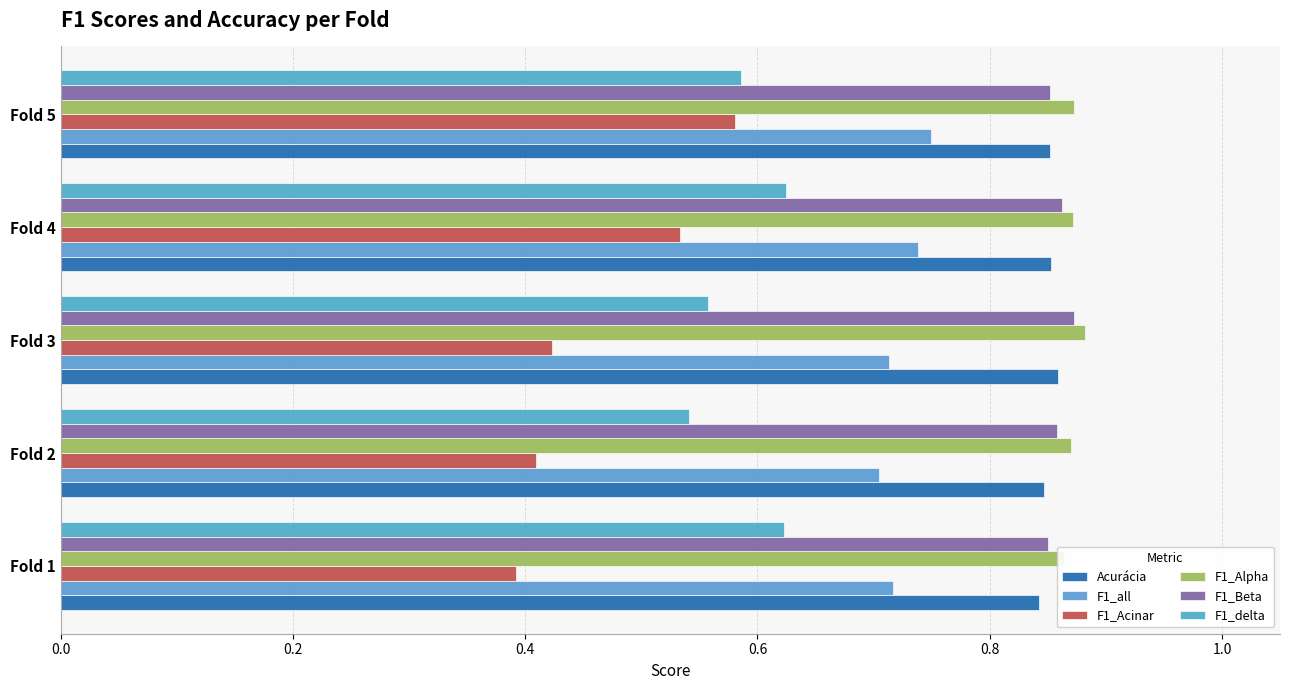

How many F1_Acinar values are between 0 and 1?

5